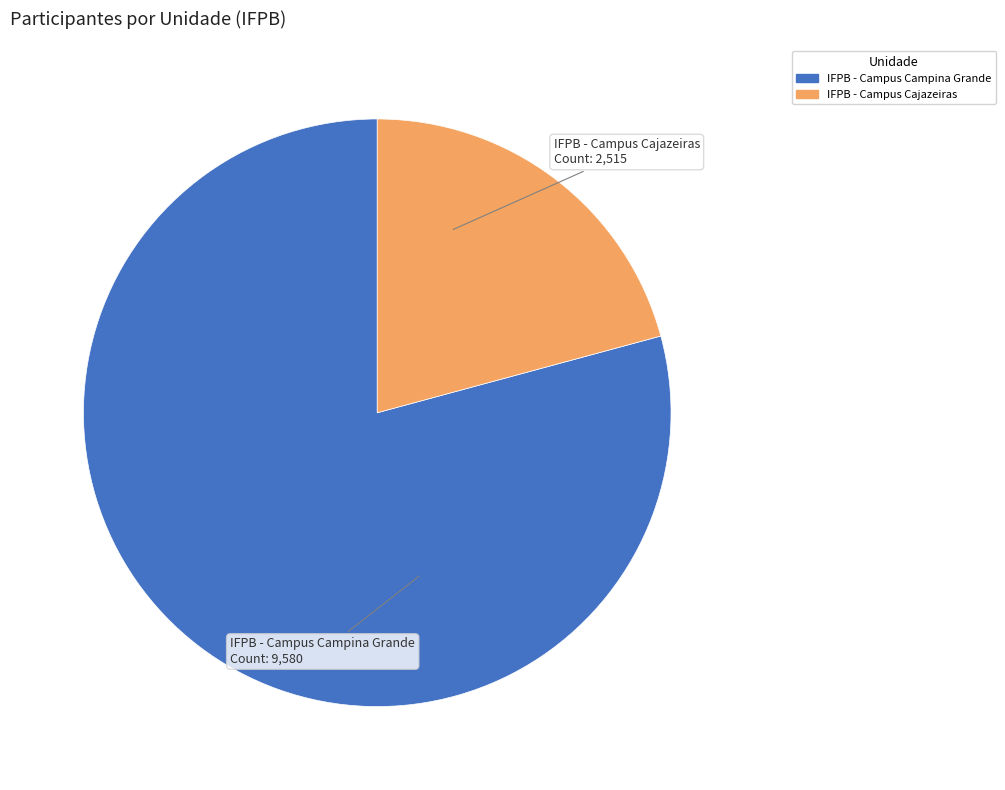

How many segments does this pie chart have?

2